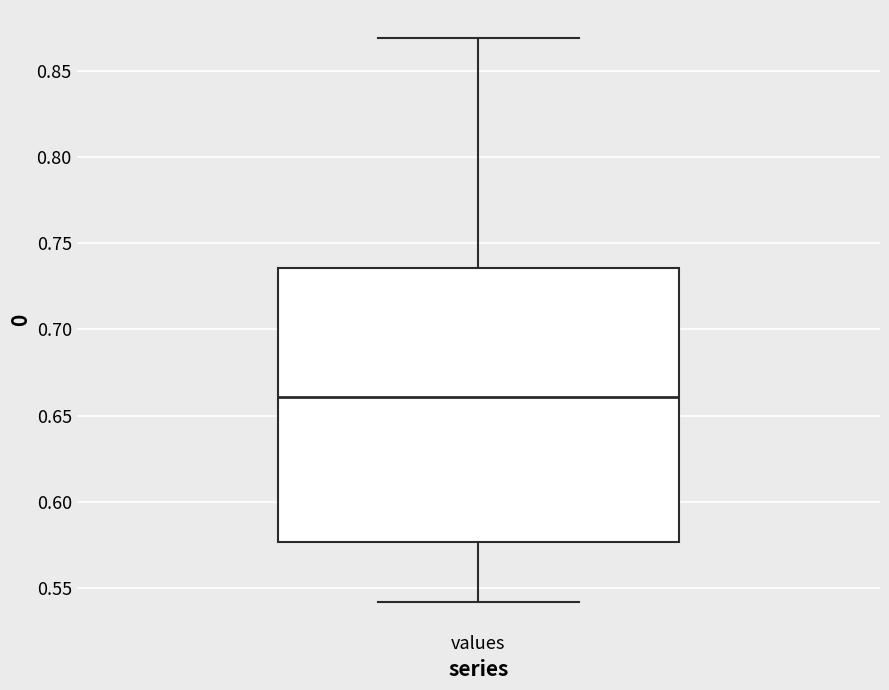

Read this box plot against the y-axis: the position of the median line, the range covered by the box, and the ends of both whiskers. The values are not printed on the chart, so give them approximately, as read against the axis.

median 0.660, box 0.575 to 0.735, whiskers 0.540 to 0.870